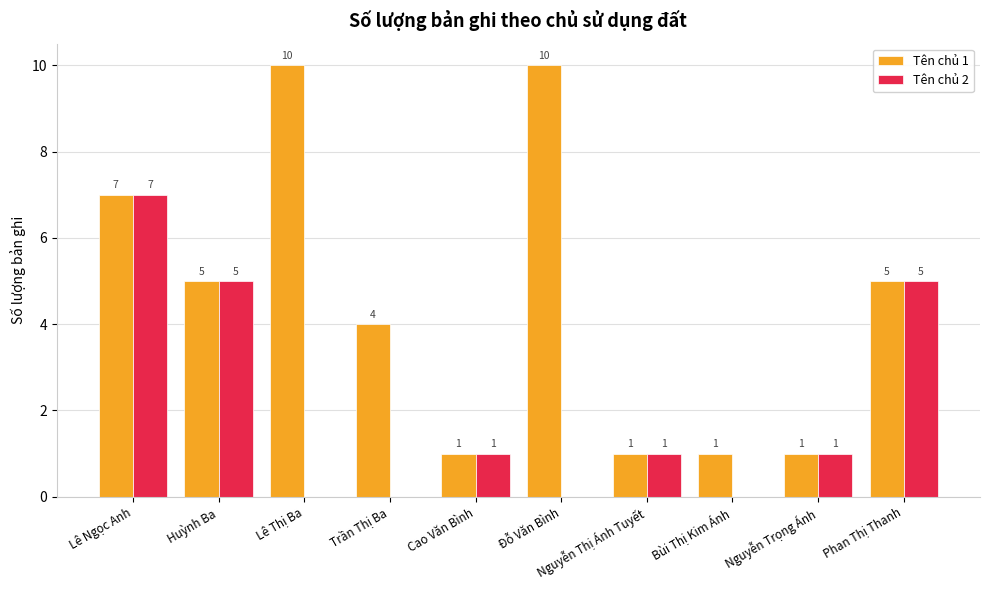

How many data points does each series have?

10